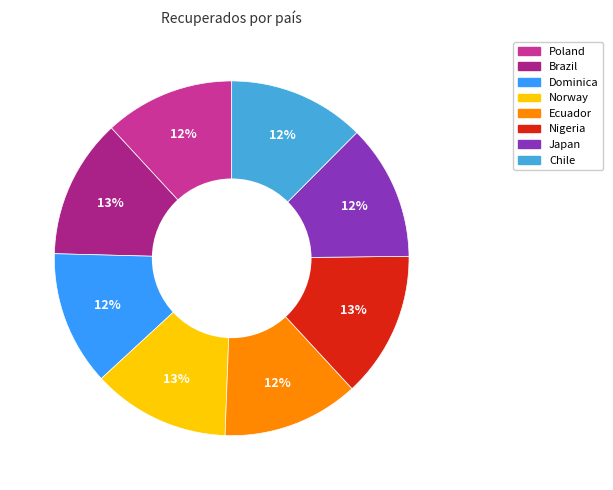

Does Norway account for over 50% of the chart?

No